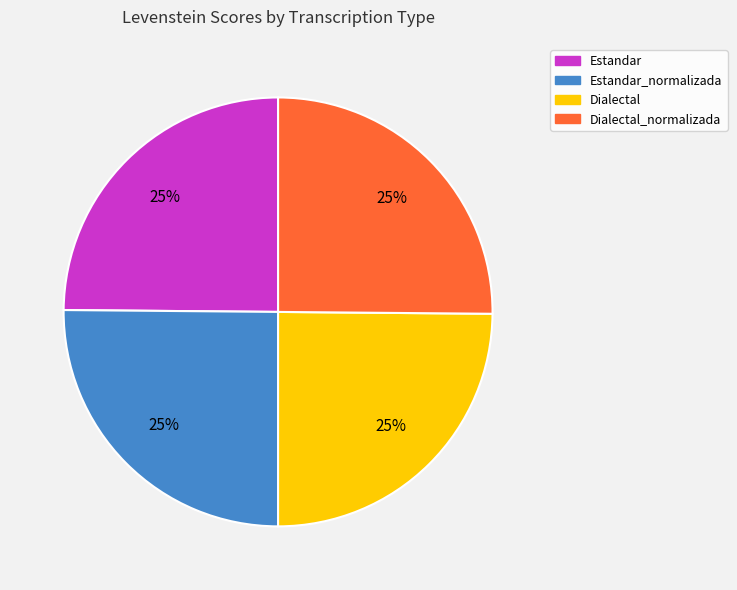

Does any single category account for the majority?

No